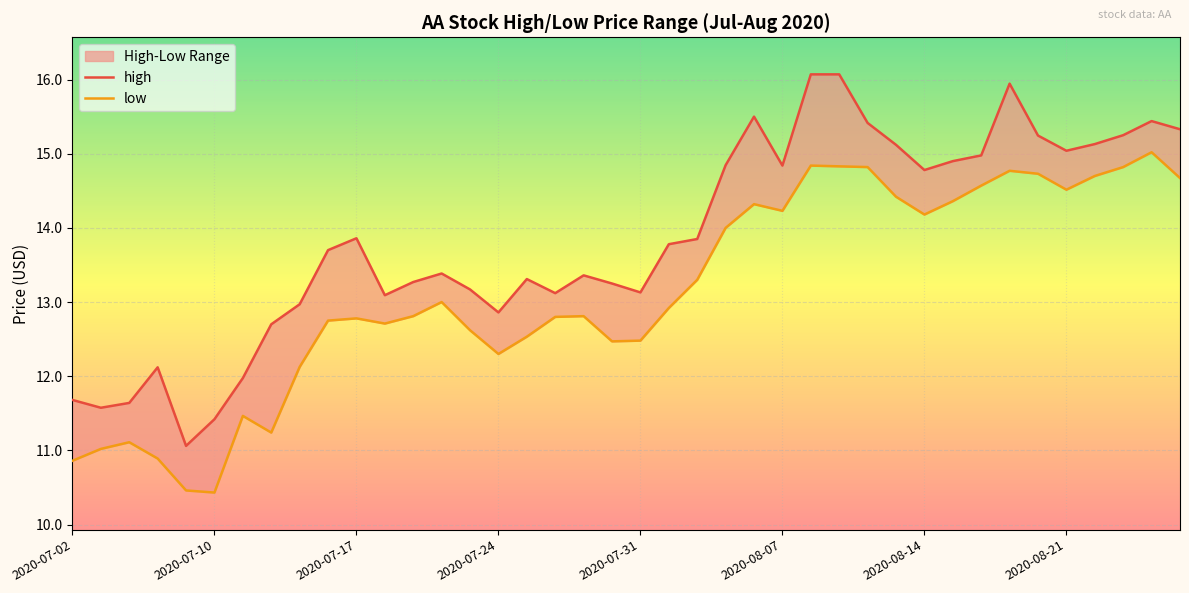

In high, how many points are lower than both neighbors (excluding endpoints)?

9